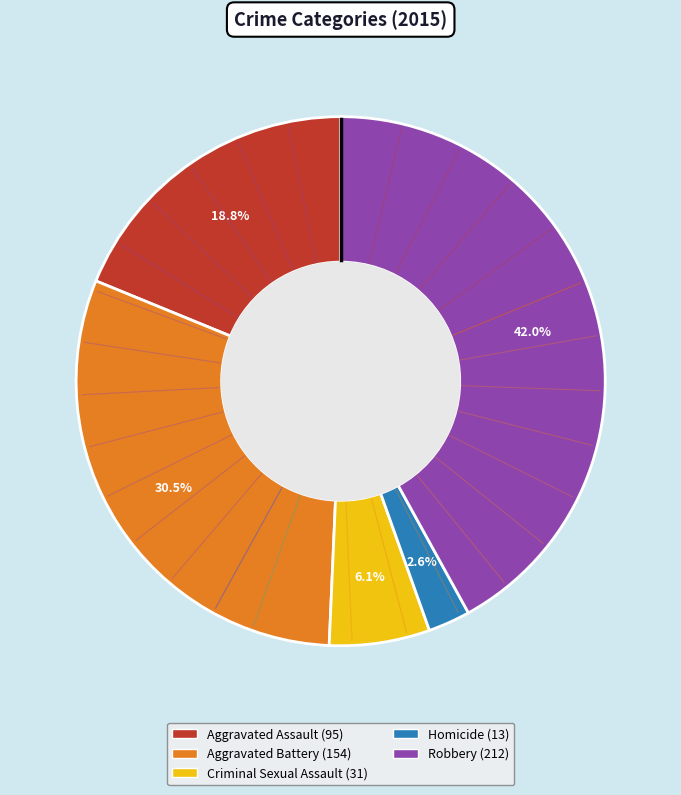

What percentage is NOT represented by Robbery?

58.0%